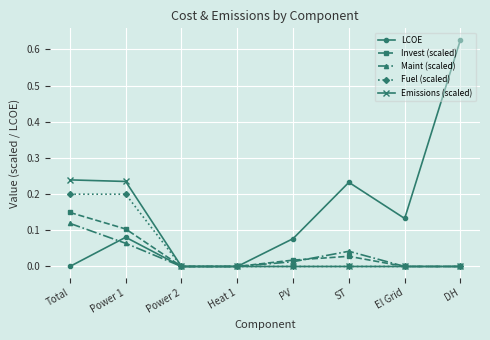

Which series has the largest total across all categories?

LCOE